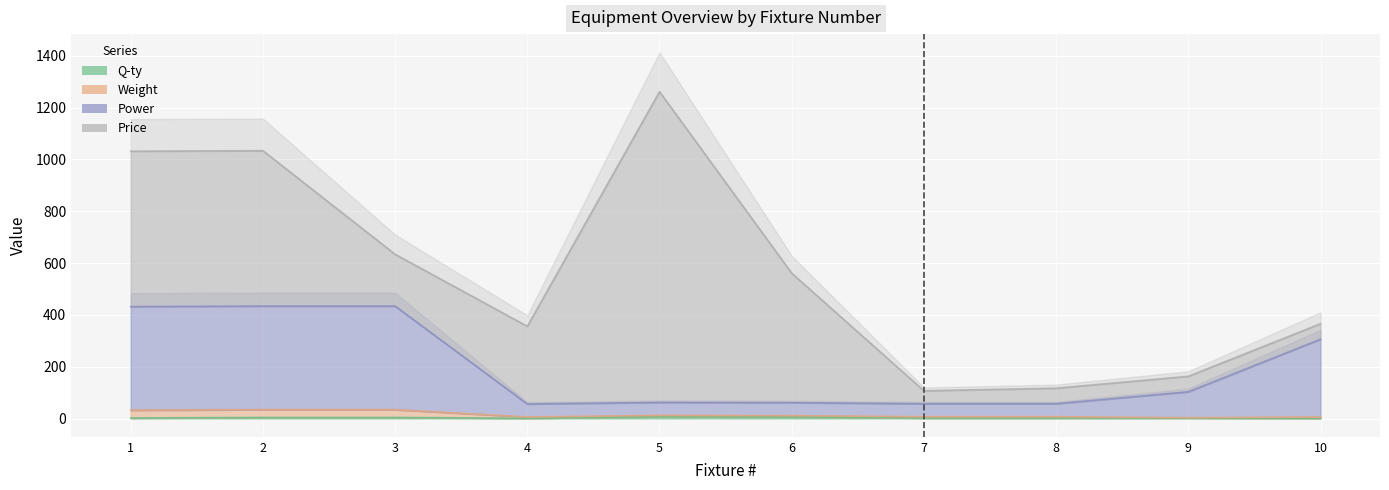

Is the value of Q-ty at 6 greater than the value of Weight at 4?

No